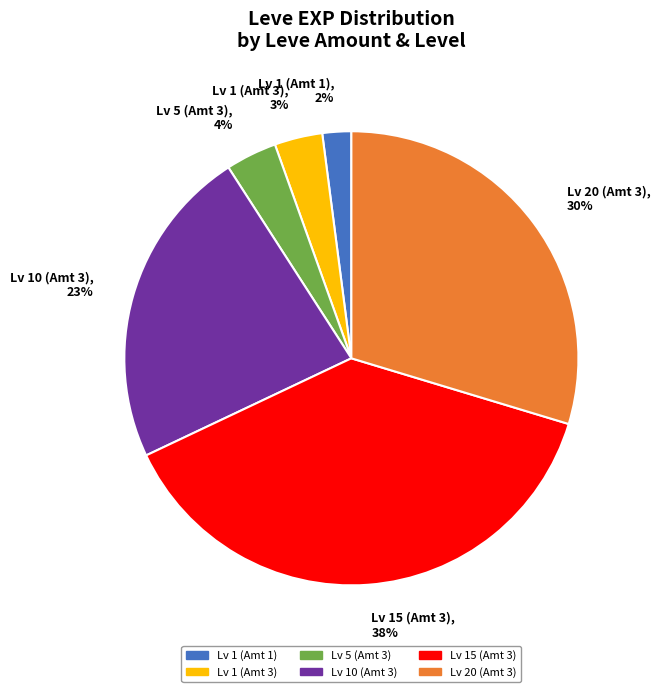

True or false: Lv 1 (Amt 1), 2% accounts for 2% of the total.

True